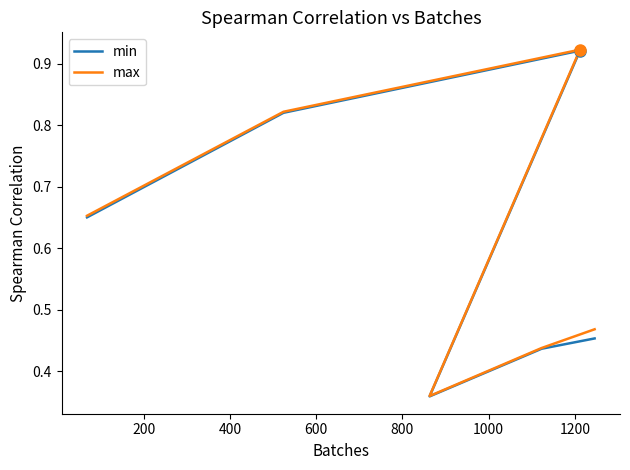

What is the maximum value for min?

0.9